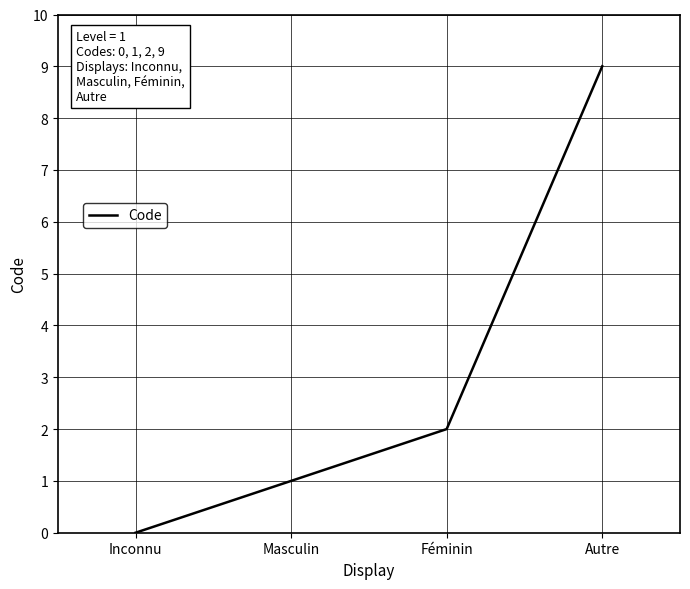

List the labels in order of value, largest first.

Autre, Féminin, Masculin, Inconnu